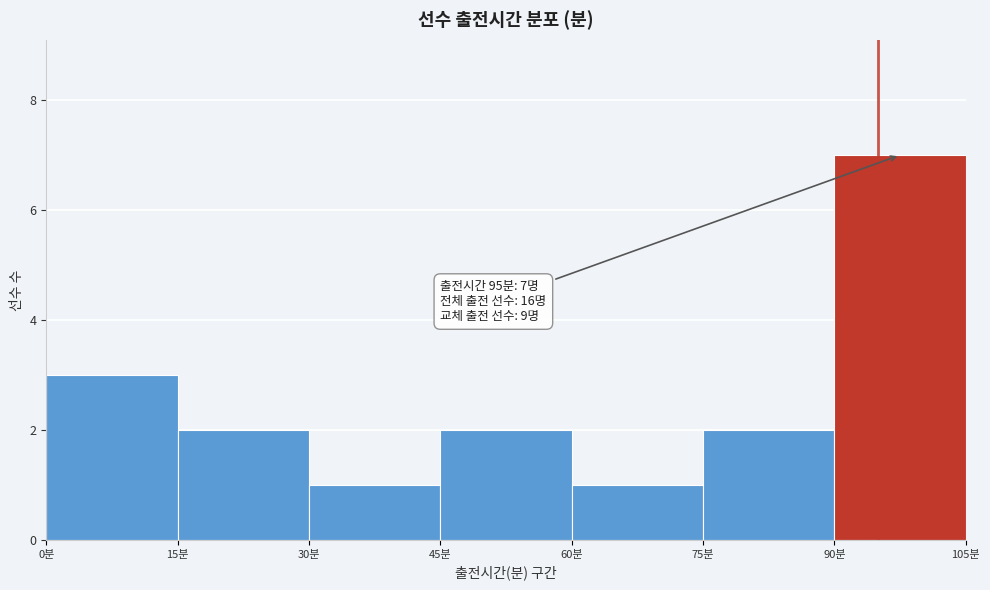

Over which range of the x-axis is the bar tallest?

90 to 105